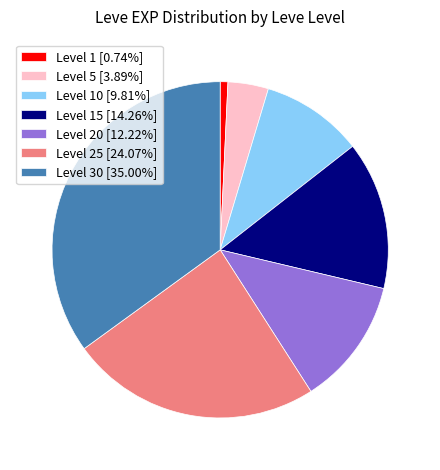

How many segments does this pie chart have?

7